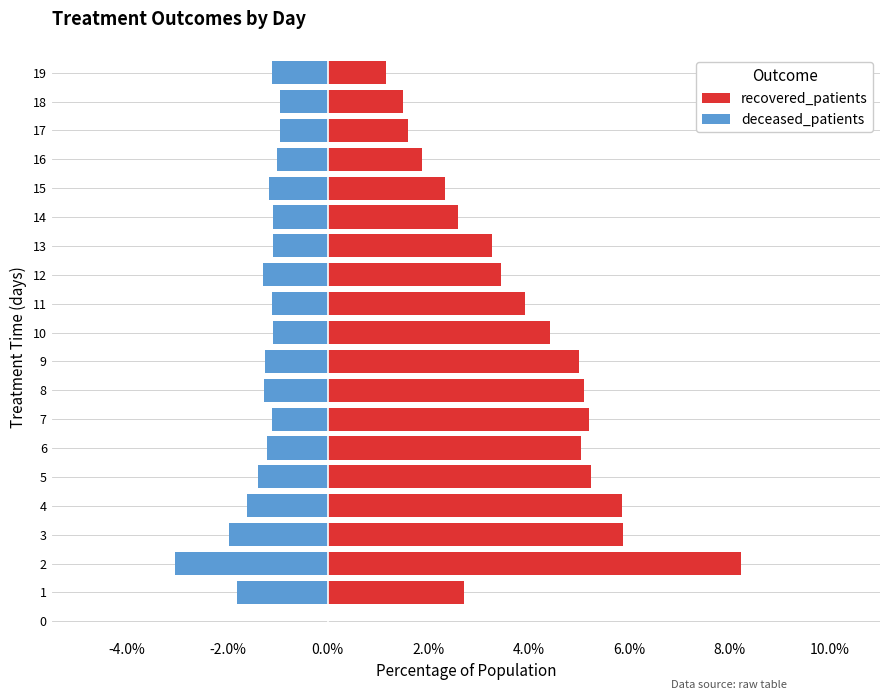

True or false: deceased_patients has a value of -1.8 at 7.

False